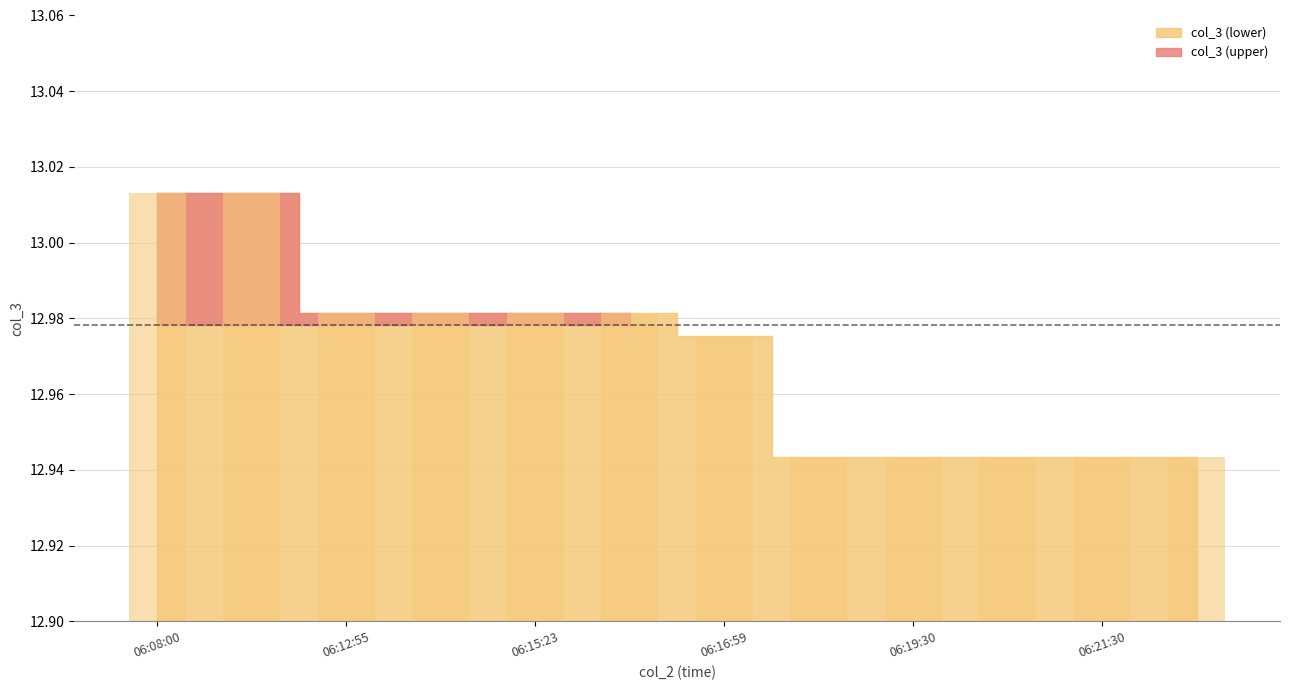

How many series are shown in this chart?

1